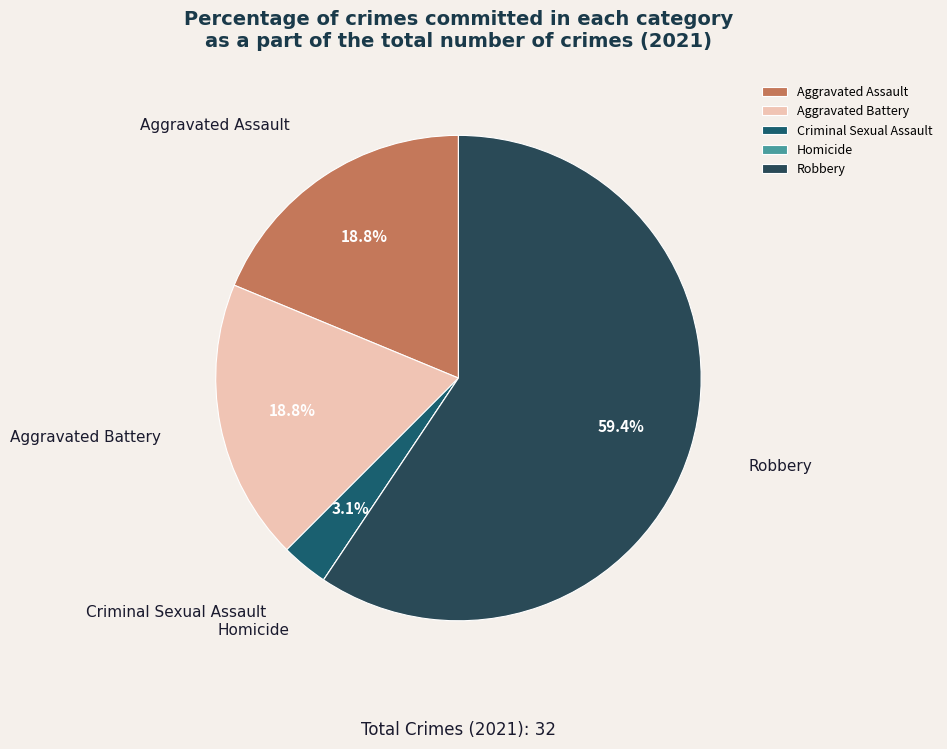

What portion of the pie excludes Criminal Sexual Assault?

96.9%